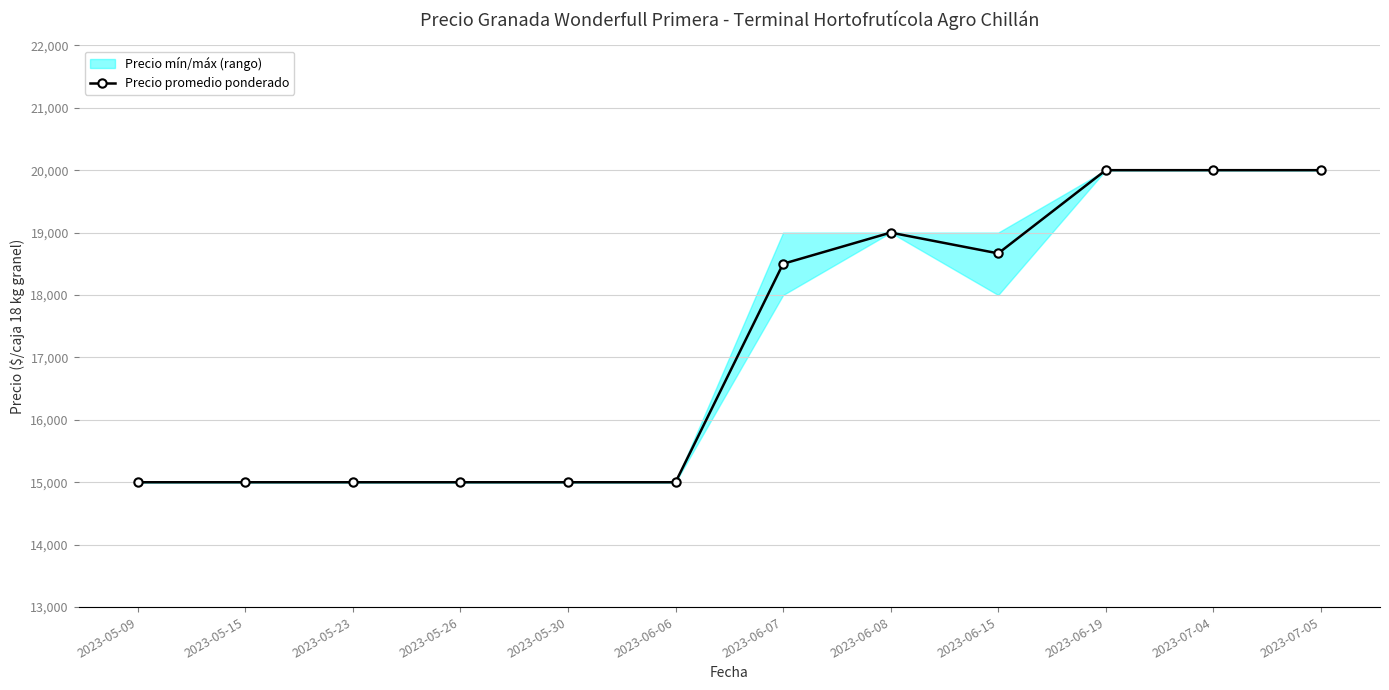

Rank the categories by value from highest to lowest.

2023-06-19, 2023-07-04, 2023-07-05, 2023-06-08, 2023-06-15, 2023-06-07, 2023-05-09, 2023-05-15, 2023-05-23, 2023-05-26, 2023-05-30, 2023-06-06